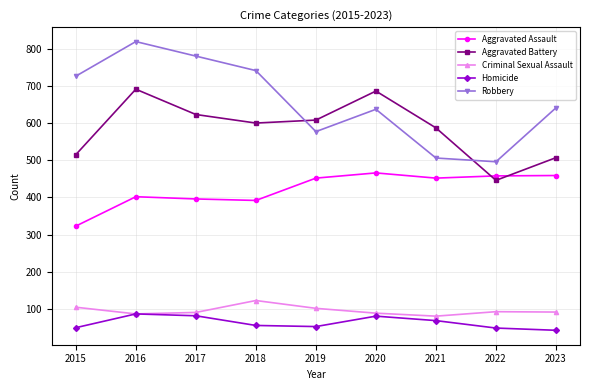

Does the chart display data point markers on the line(s)?

Yes